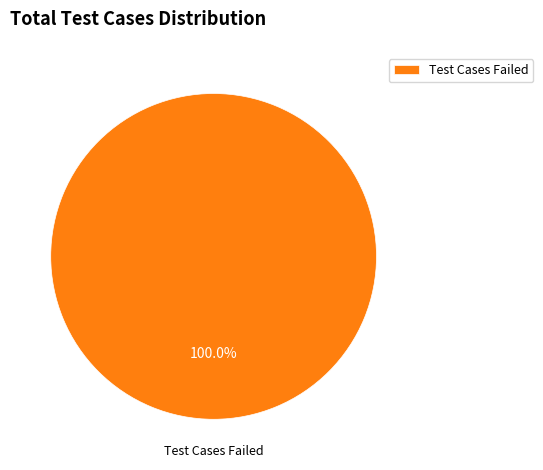

Rank the categories by value from highest to lowest.

Test Cases Failed